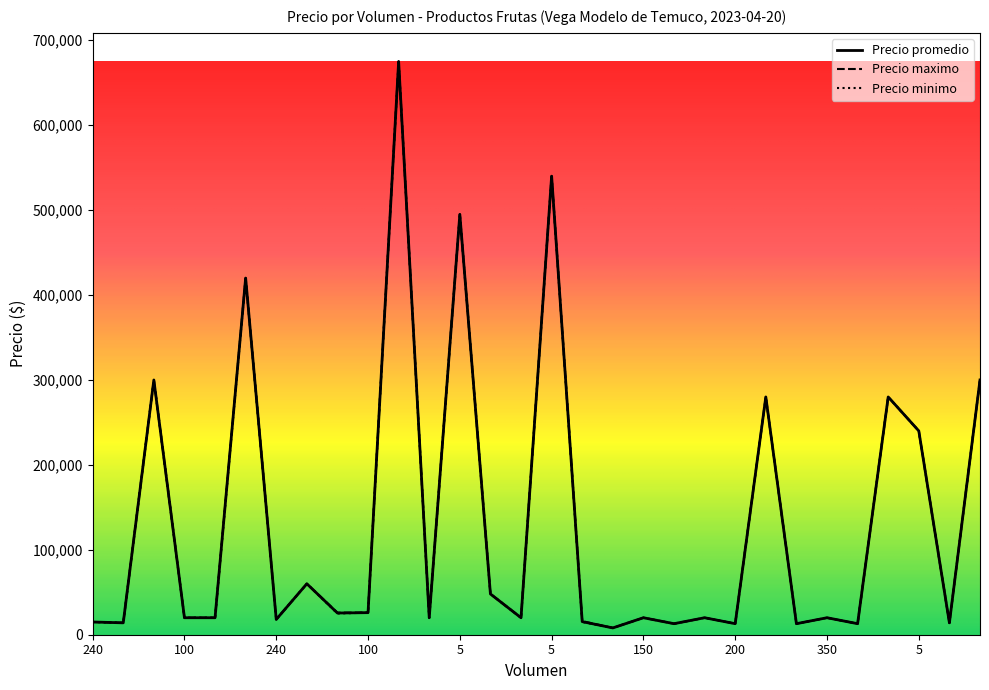

What is the maximum value shown in the chart?

675000